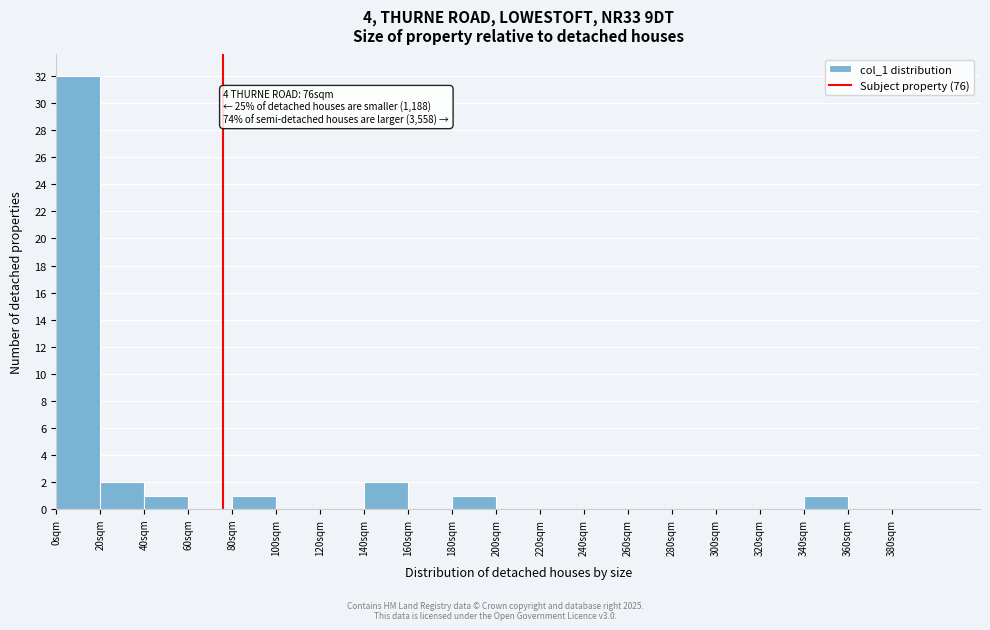

Which range on the x-axis has the tallest bar?

0 to 20